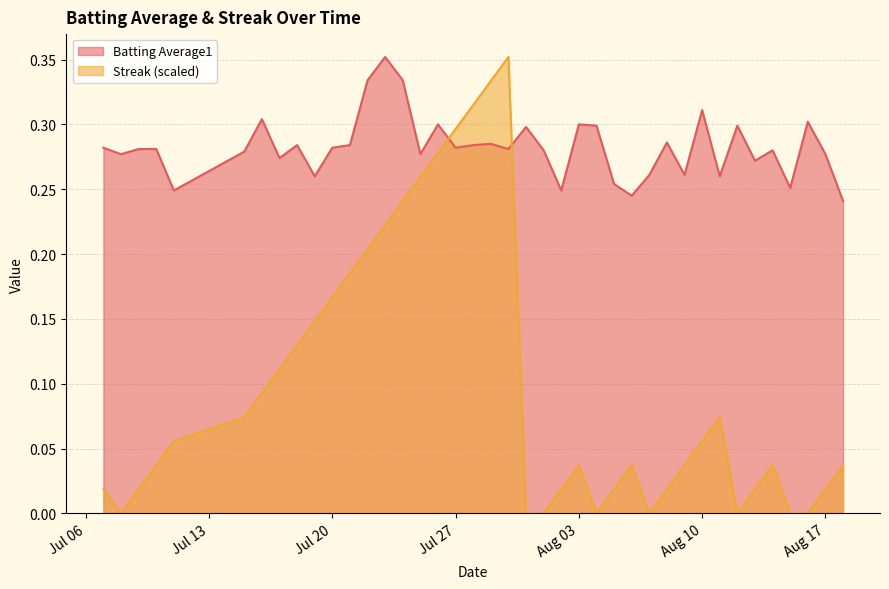

Which series has the largest range (max minus min)?

Streak (scaled)